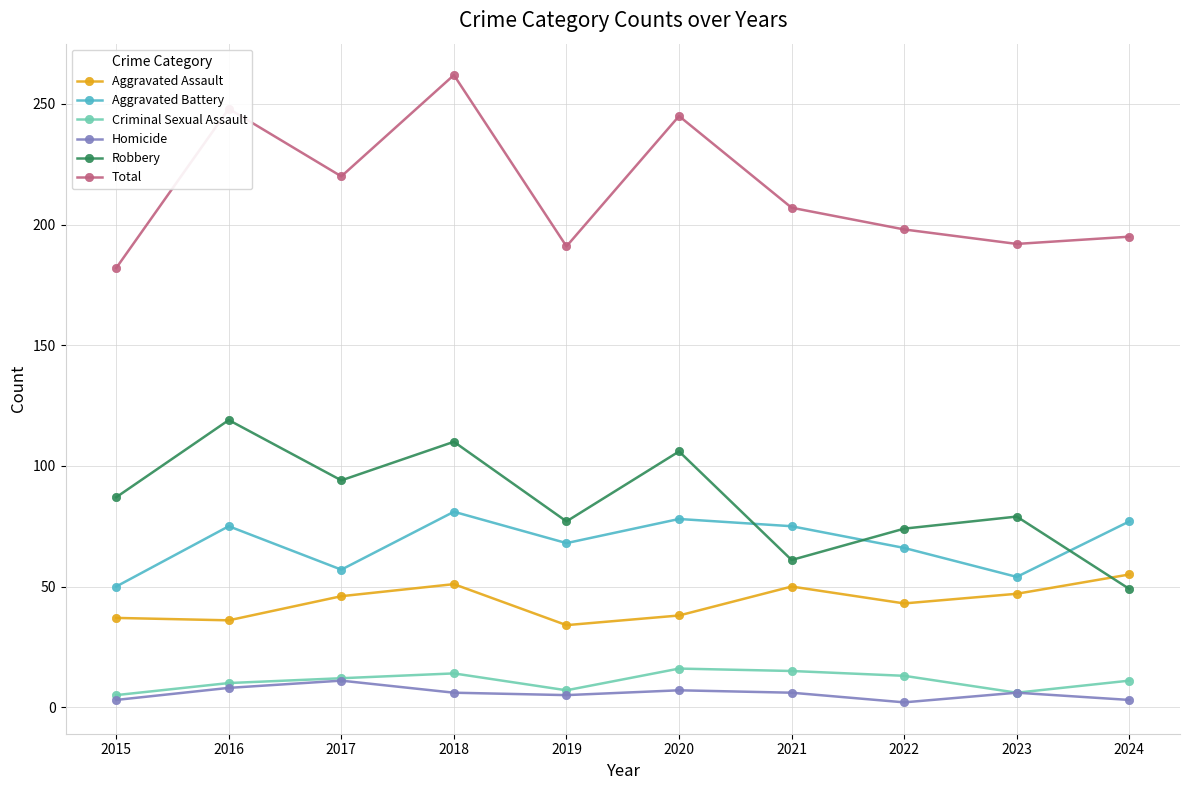

Is the value of Homicide at 2016 greater than the value of Aggravated Assault at 2022?

No